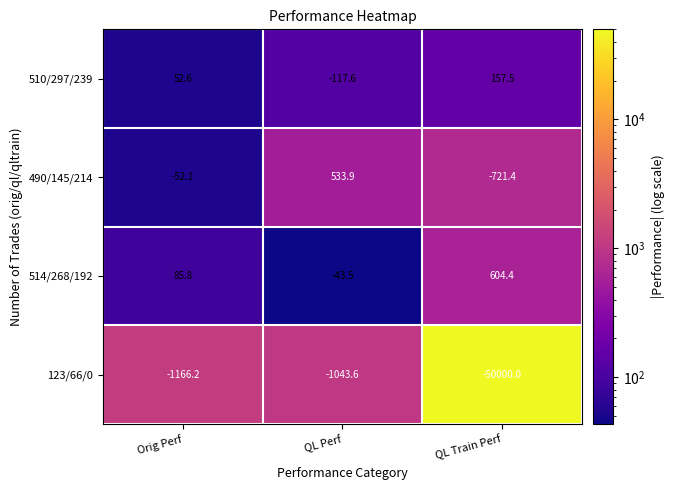

Where does the 490/145/214 series first go above -52?

QL Perf